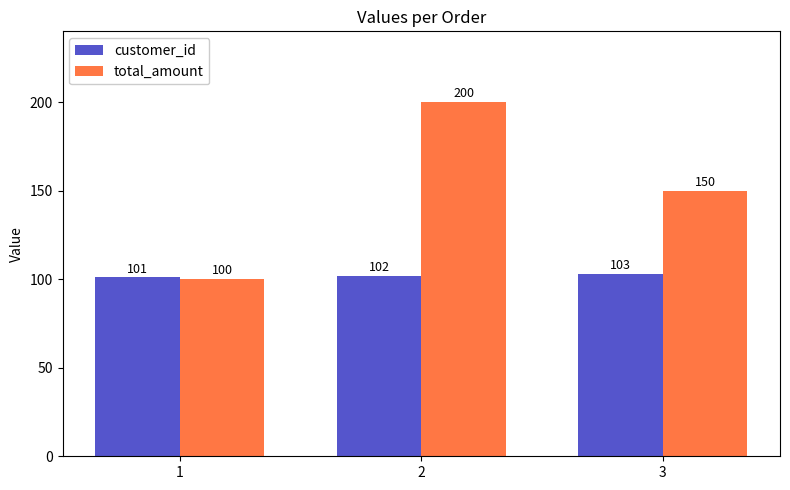

What value does the total_amount series have at 2, to the nearest 5?

200